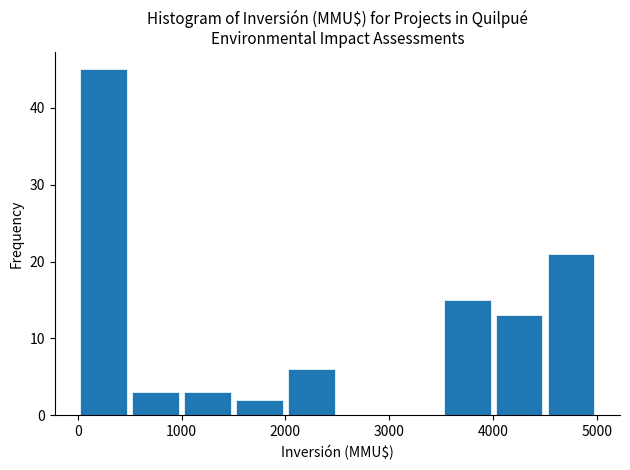

Reading left to right, transcribe this chart: for each bar, give the range it covers on the x-axis and its height. Neither the bar edges nor the heights are printed on the chart, so give them approximately, as read against the axes.

0 to 500: 45
500 to 1000: 3
1000 to 1500: 3
1500 to 2000: 2
2000 to 2500: 6
2500 to 3000: 0
3000 to 3500: 0
3500 to 4000: 15
4000 to 4500: 13
4500 to 5000: 21